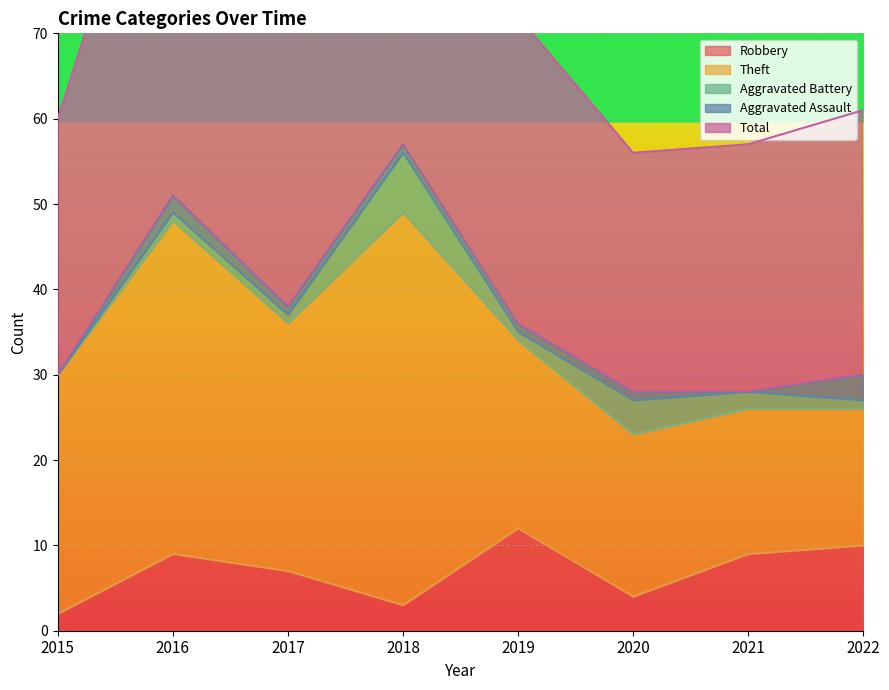

Where is the first local minimum for Aggravated Battery?

2019